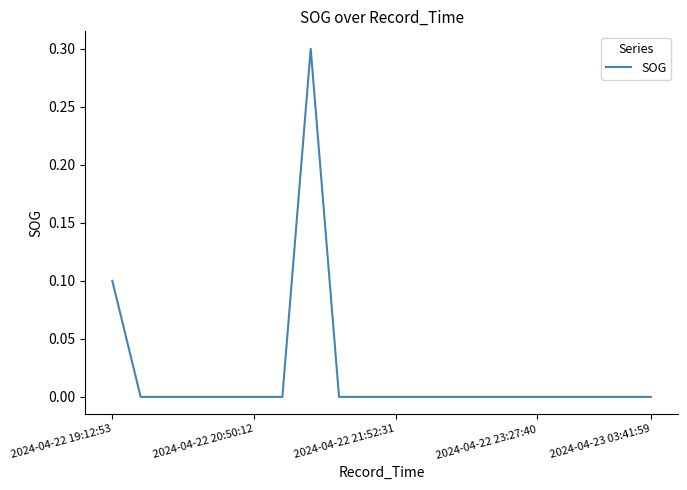

What is the greatest value displayed?

0.3